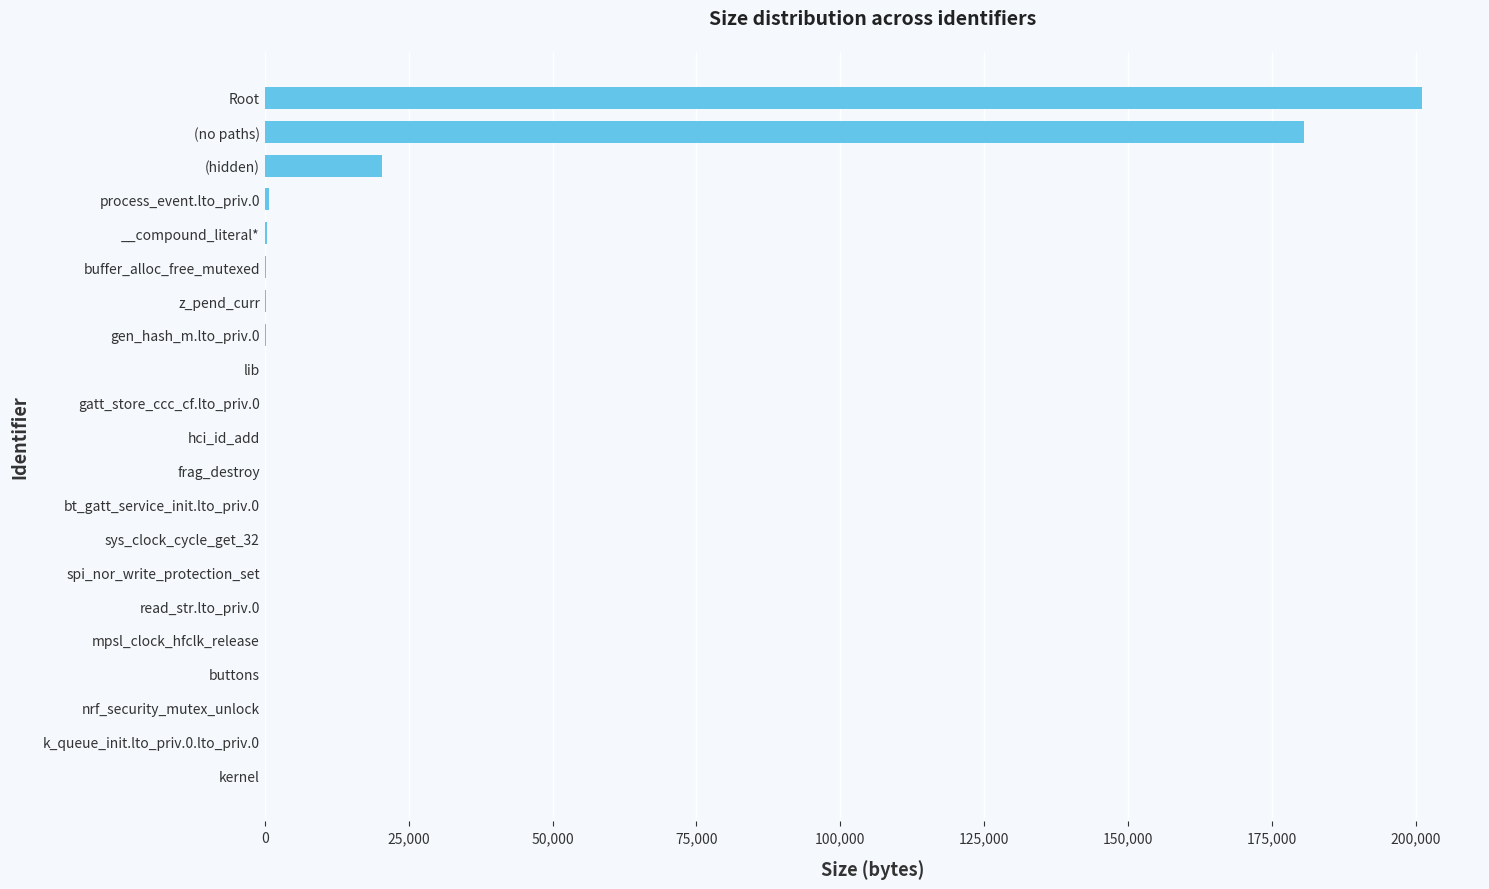

Which category has the highest value across all series?

Root